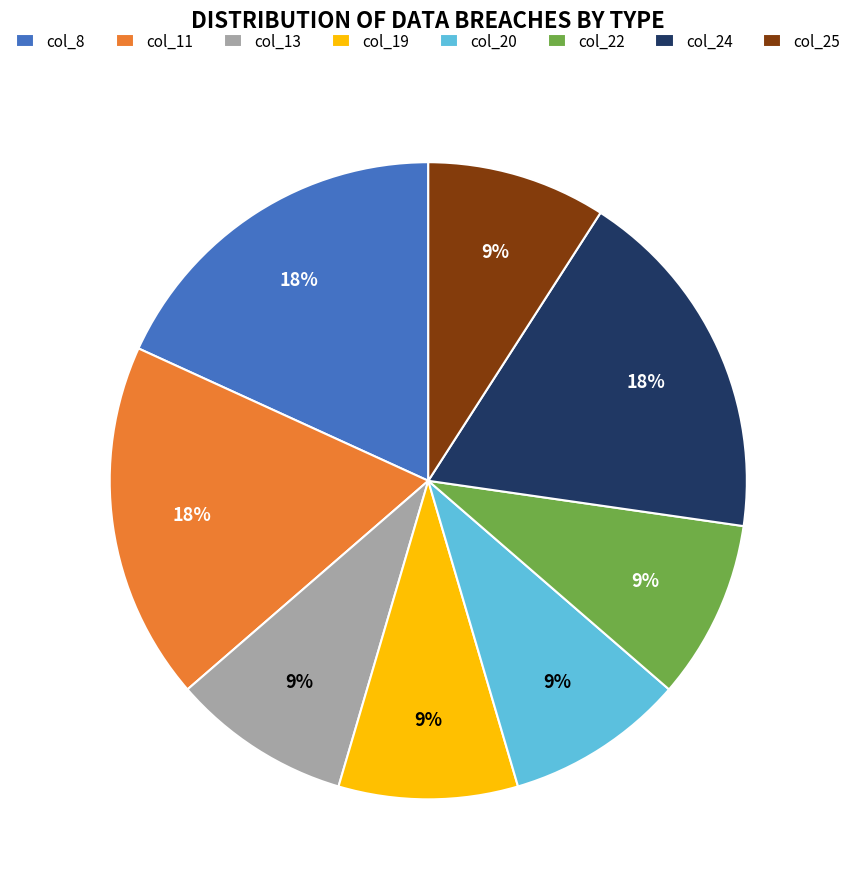

Approximately how many times larger is the value at col_19 compared to col_25?

1.0